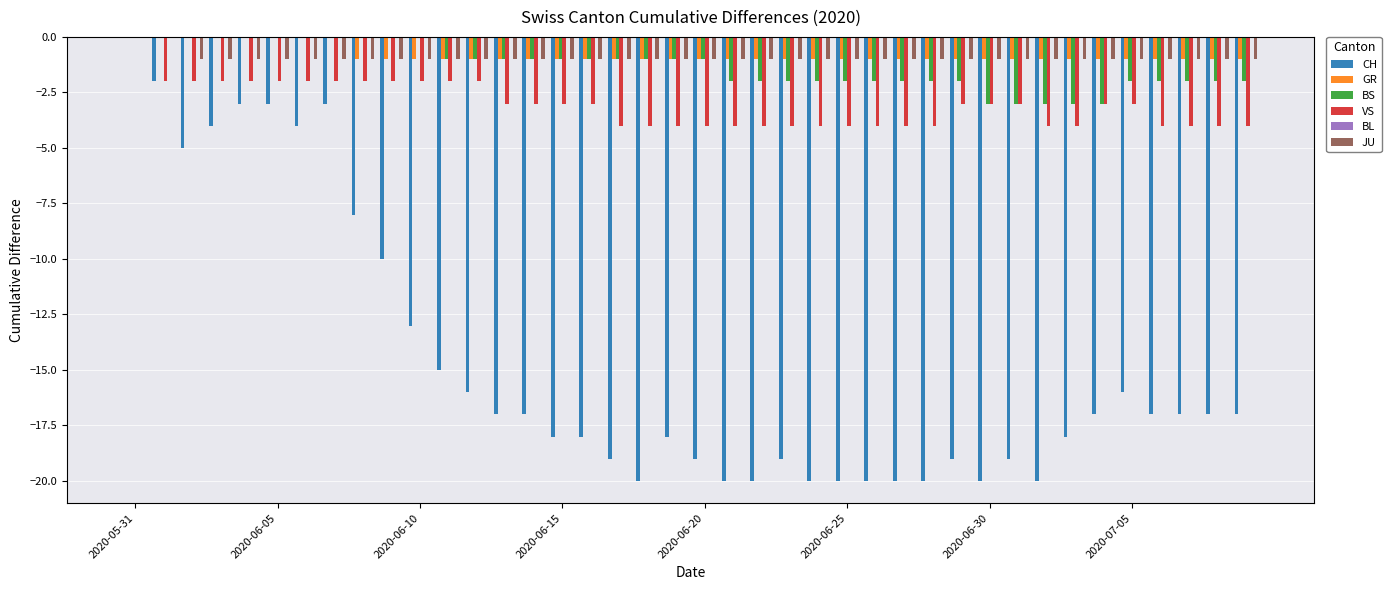

What is the sum of all JU values?

-38